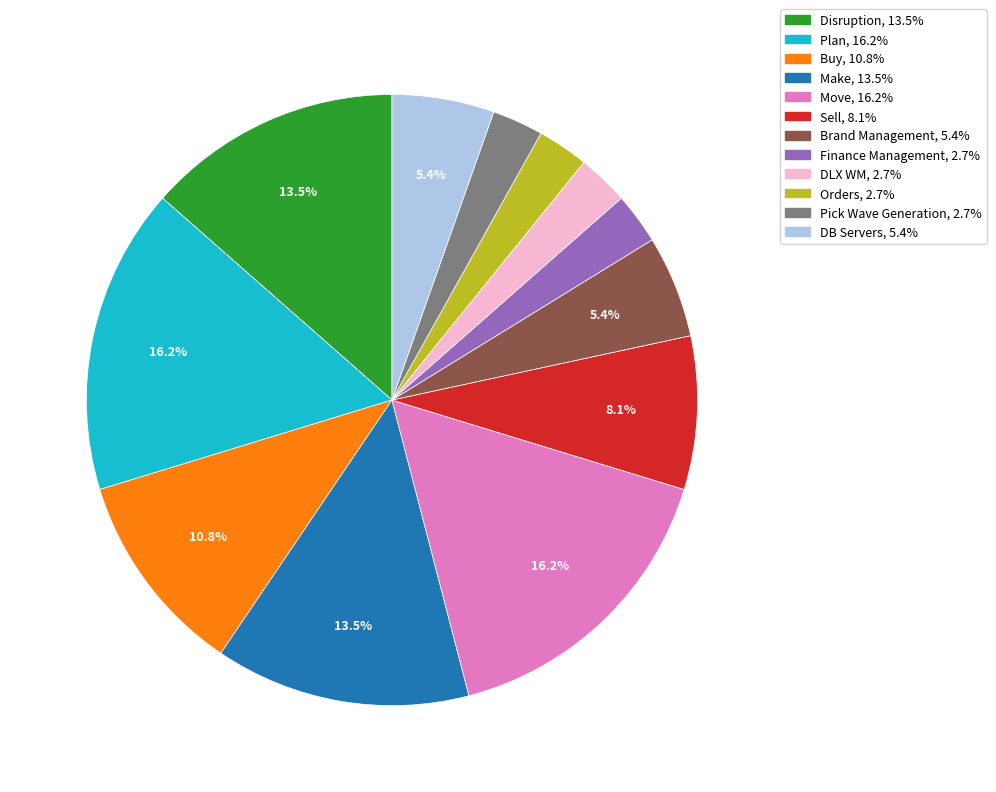

Is there a majority slice in this chart?

No